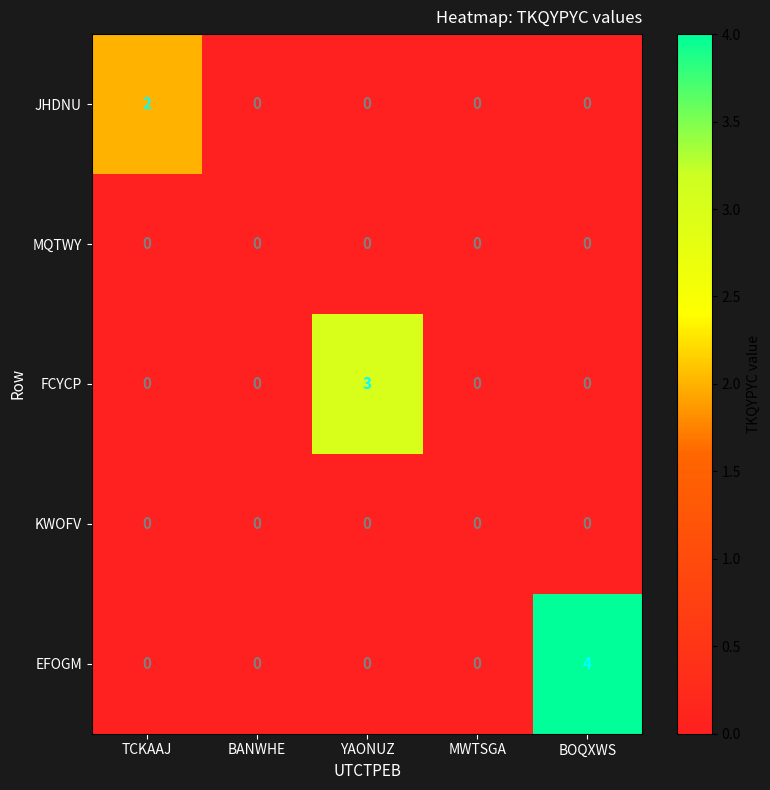

Between TCKAAJ and YAONUZ, which series saw the biggest shift?

FCYCP